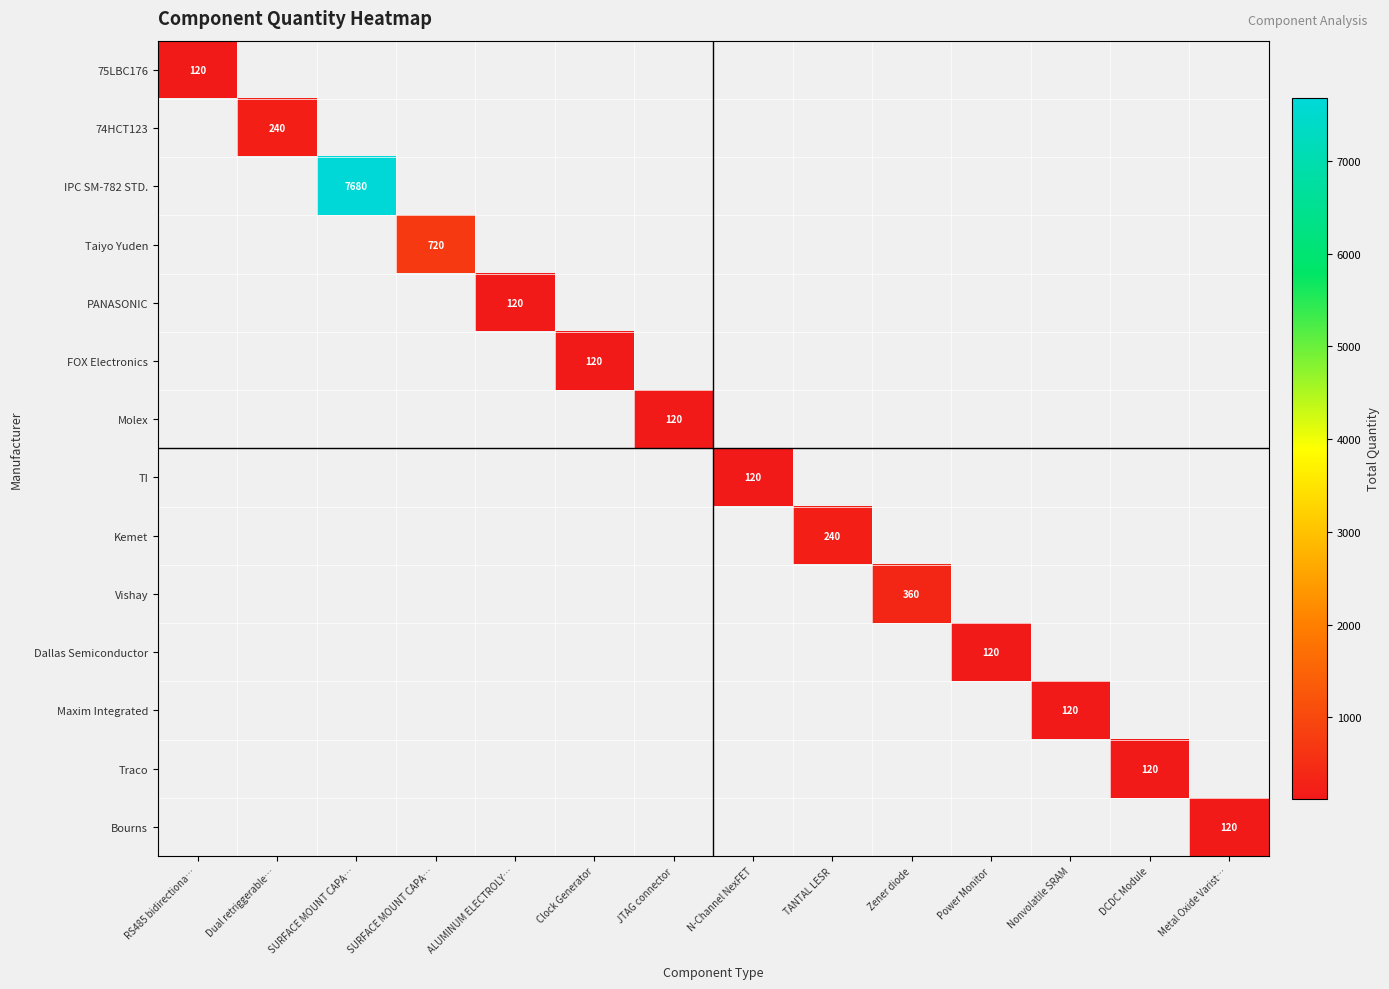

What is the greatest value displayed?

7680.0